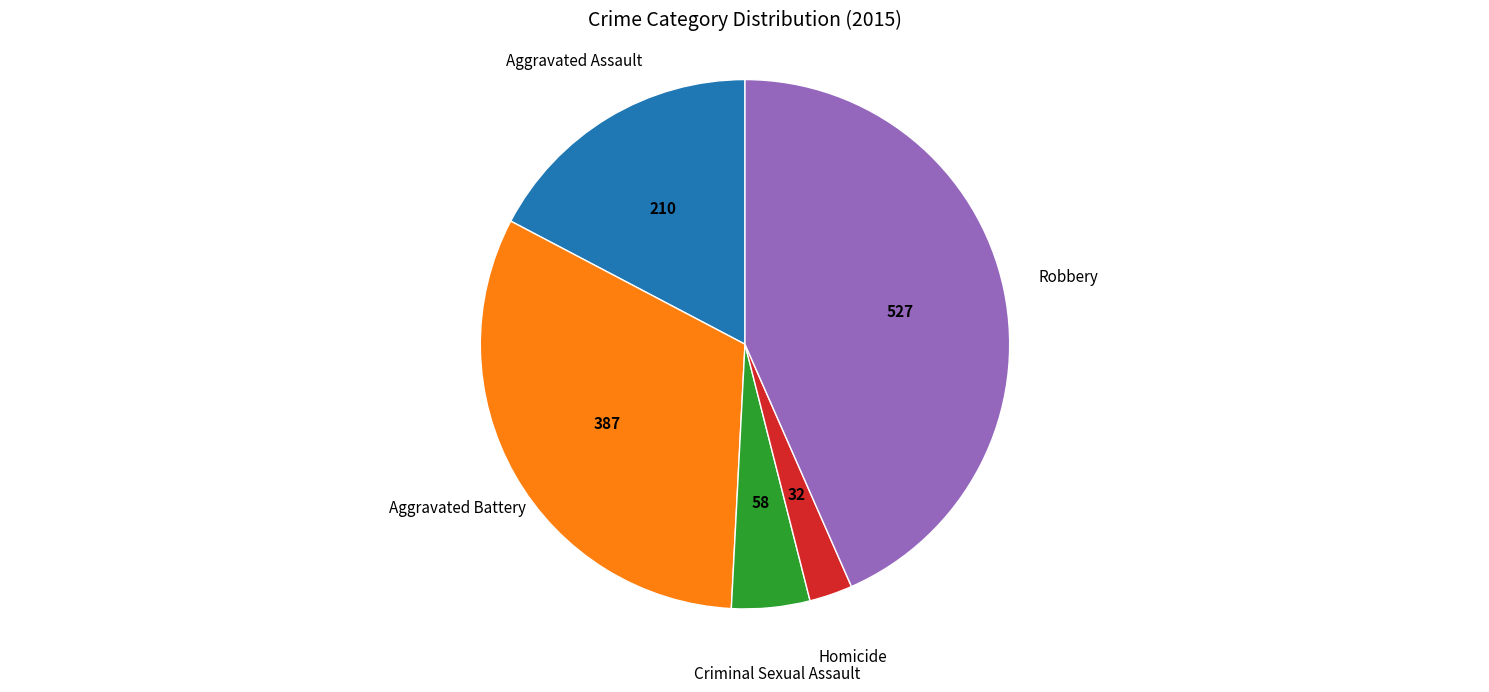

Is there any slice that represents more than half of the pie?

No